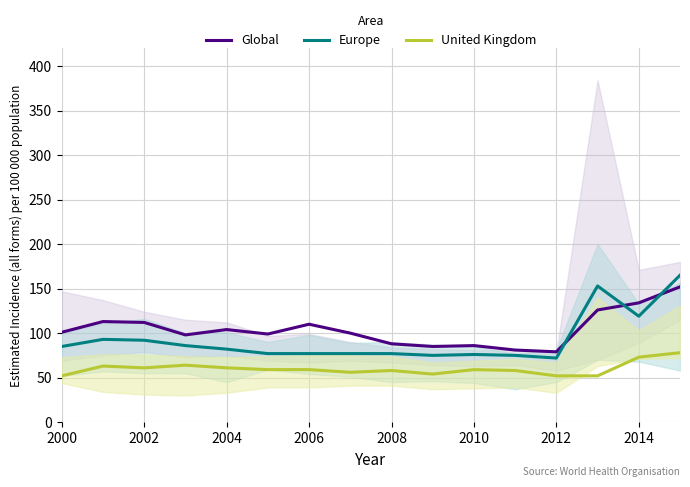

How many interior local valleys does the United Kingdom series have?

3